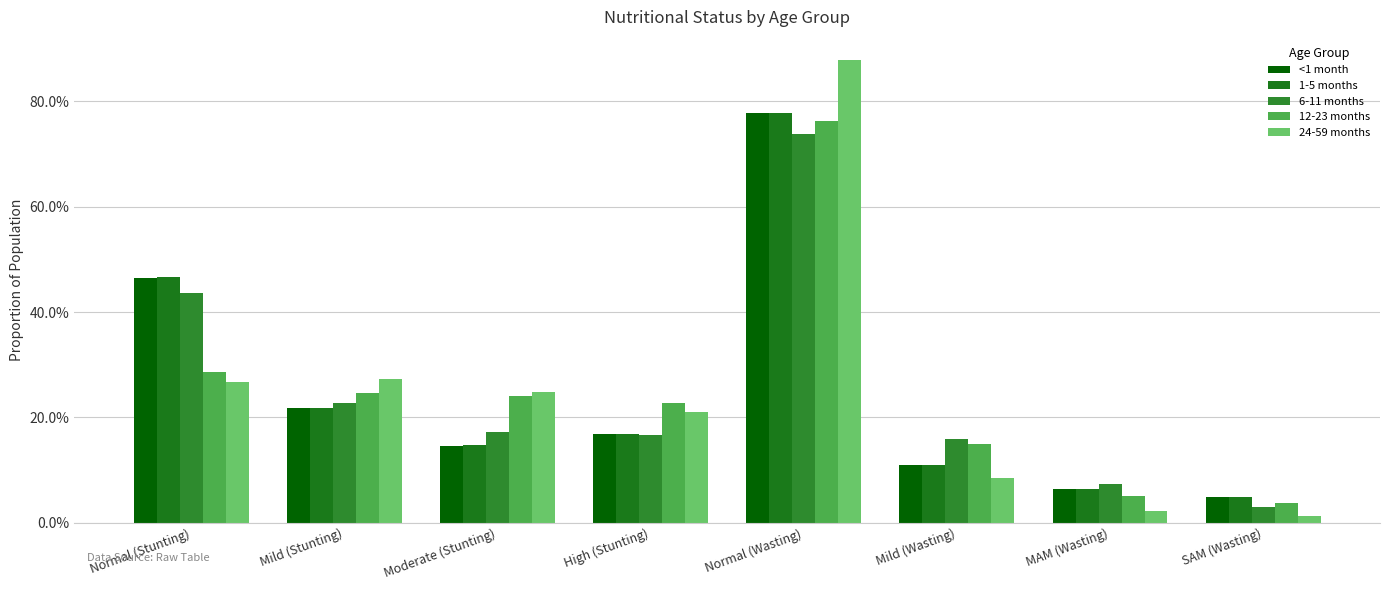

Reading left to right, transcribe all the data shown in this chart.

<1 month: Normal (Stunting)=0.5	Mild (Stunting)=0.2	Moderate (Stunting)=0.1	High (Stunting)=0.2	Normal (Wasting)=0.8	Mild (Wasting)=0.1	MAM (Wasting)=0.1	SAM (Wasting)=0.0
1-5 months: Normal (Stunting)=0.5	Mild (Stunting)=0.2	Moderate (Stunting)=0.1	High (Stunting)=0.2	Normal (Wasting)=0.8	Mild (Wasting)=0.1	MAM (Wasting)=0.1	SAM (Wasting)=0.0
6-11 months: Normal (Stunting)=0.4	Mild (Stunting)=0.2	Moderate (Stunting)=0.2	High (Stunting)=0.2	Normal (Wasting)=0.7	Mild (Wasting)=0.2	MAM (Wasting)=0.1	SAM (Wasting)=0.0
12-23 months: Normal (Stunting)=0.3	Mild (Stunting)=0.2	Moderate (Stunting)=0.2	High (Stunting)=0.2	Normal (Wasting)=0.8	Mild (Wasting)=0.1	MAM (Wasting)=0.1	SAM (Wasting)=0.0
24-59 months: Normal (Stunting)=0.3	Mild (Stunting)=0.3	Moderate (Stunting)=0.2	High (Stunting)=0.2	Normal (Wasting)=0.9	Mild (Wasting)=0.1	MAM (Wasting)=0.0	SAM (Wasting)=0.0